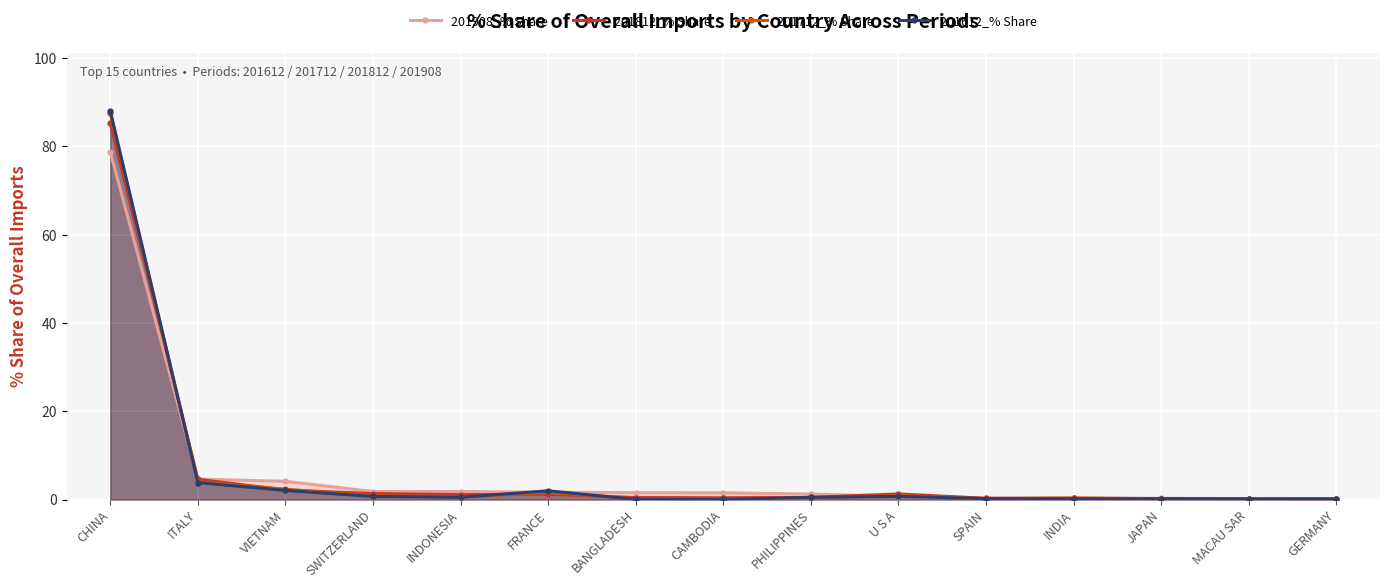

Which series ends up on top after the final intersection of 201612_% Share and 201812_% Share?

201612_% Share